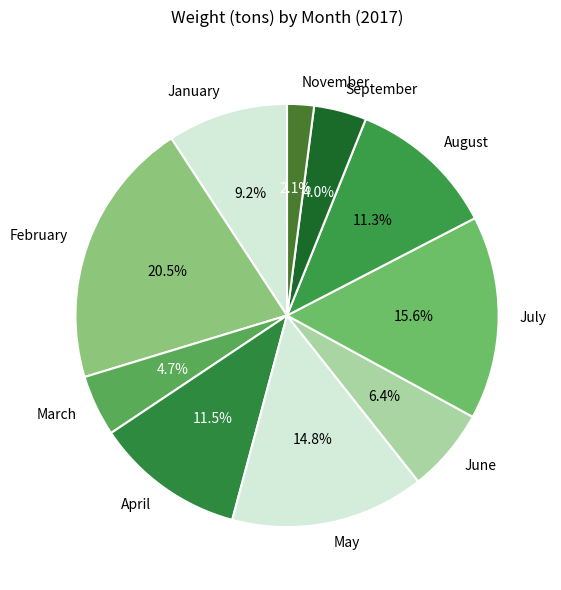

Which slice is the largest?

February